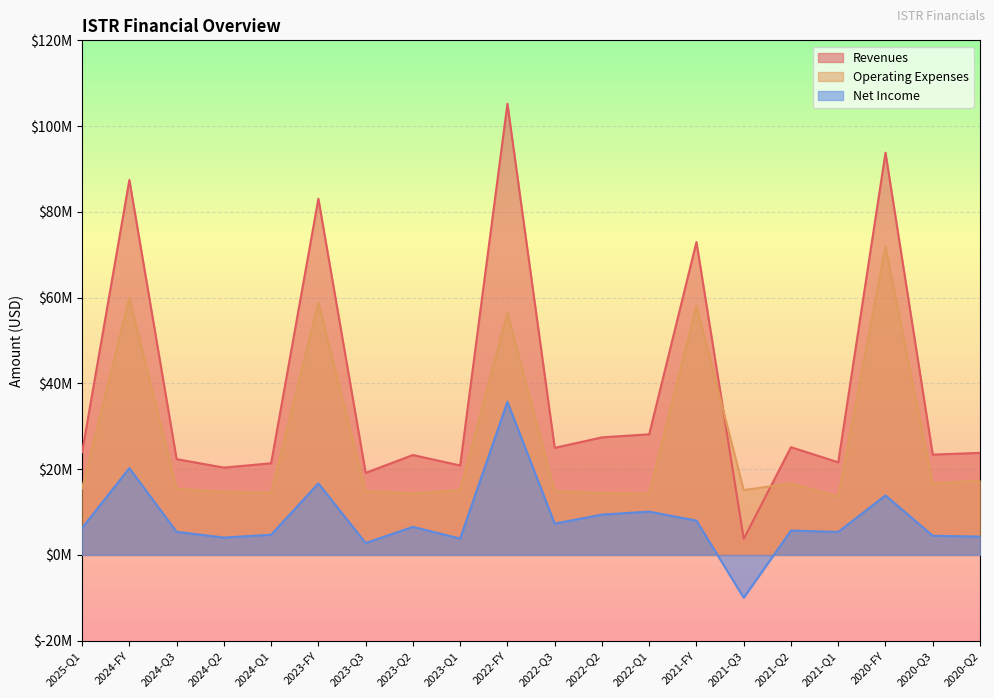

Rank the series at 2024-Q2 from lowest to highest value.

Net Income, Operating Expenses, Revenues